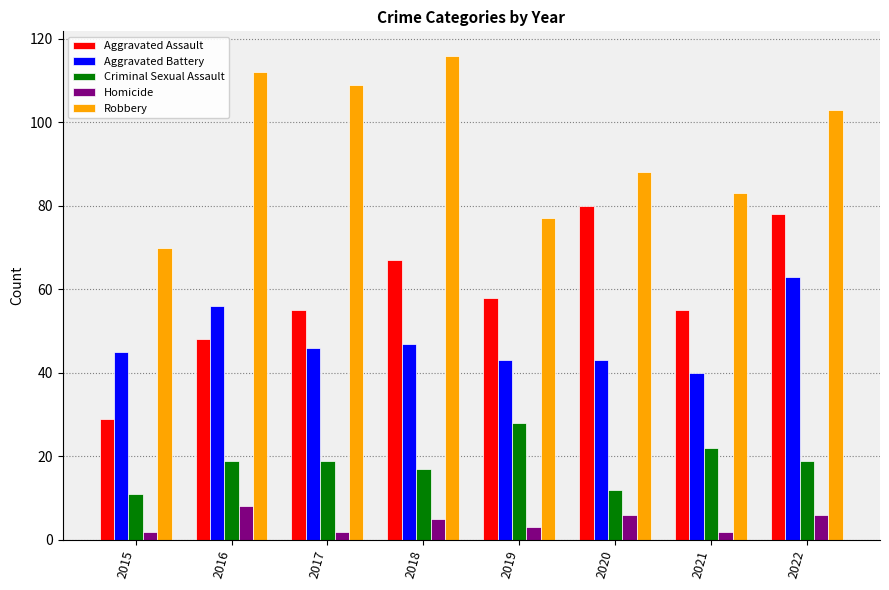

True or false: Aggravated Assault has a value of 67 at 2018.

True